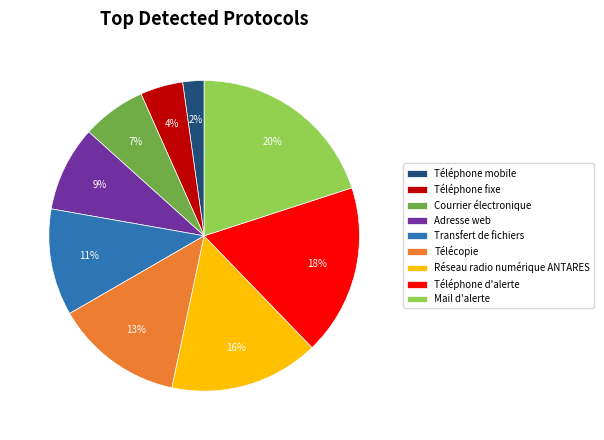

Do Réseau radio numérique ANTARES and Téléphone fixe together represent more than half of the pie?

No